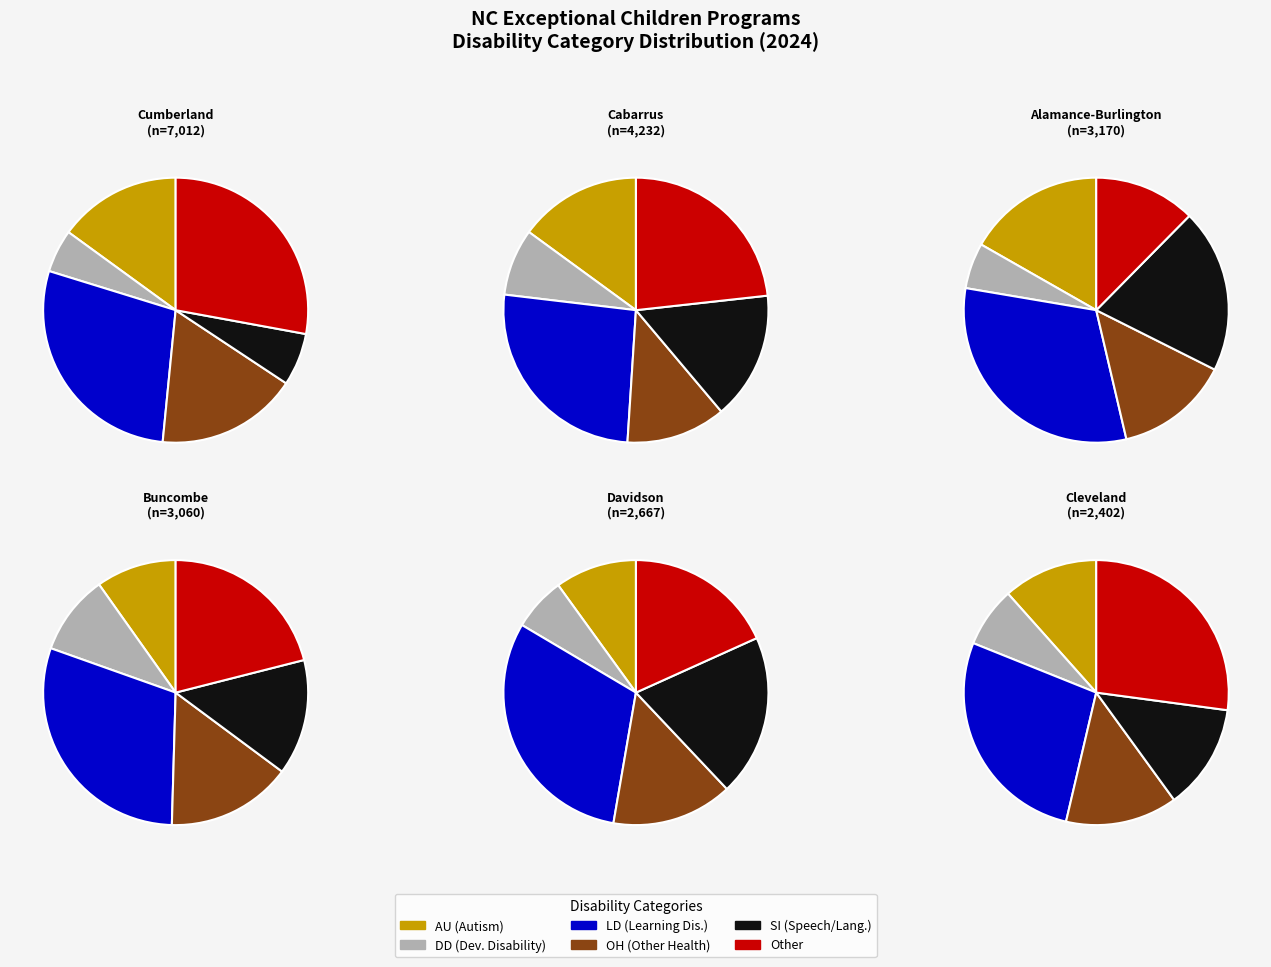

Is there any slice that represents more than half of the pie?

No